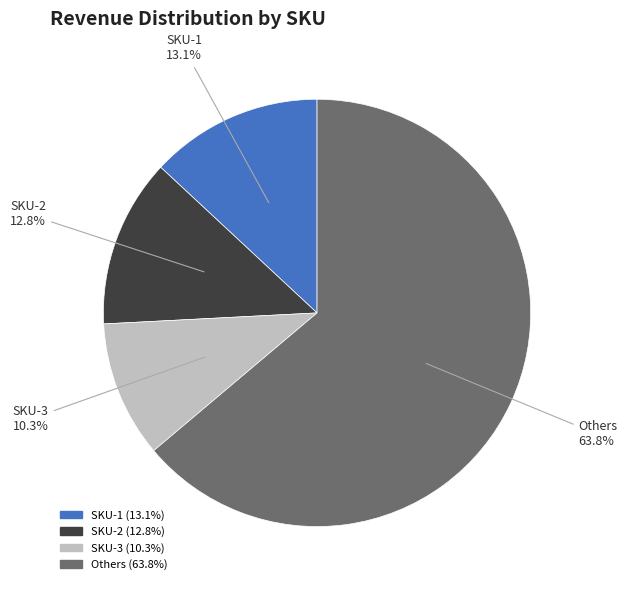

Combined, do SKU-2 and Others account for over 50%?

Yes